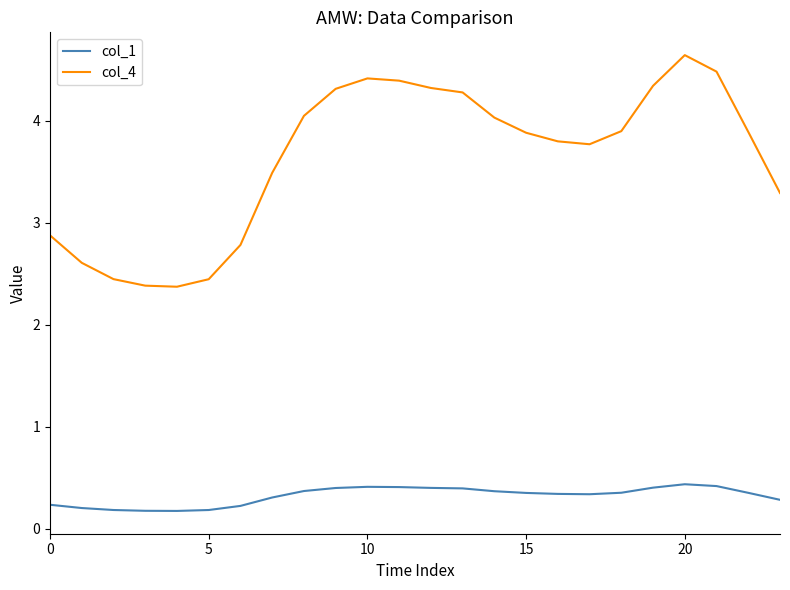

What is the difference between the maximum and second lowest values in the col_4 series?

2.3